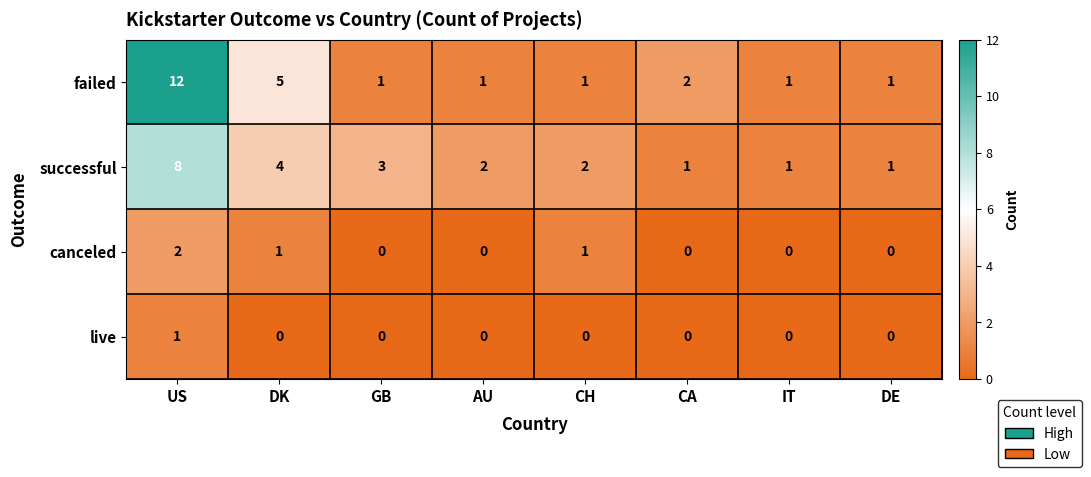

The live series shows 0 at DK. True or false?

True